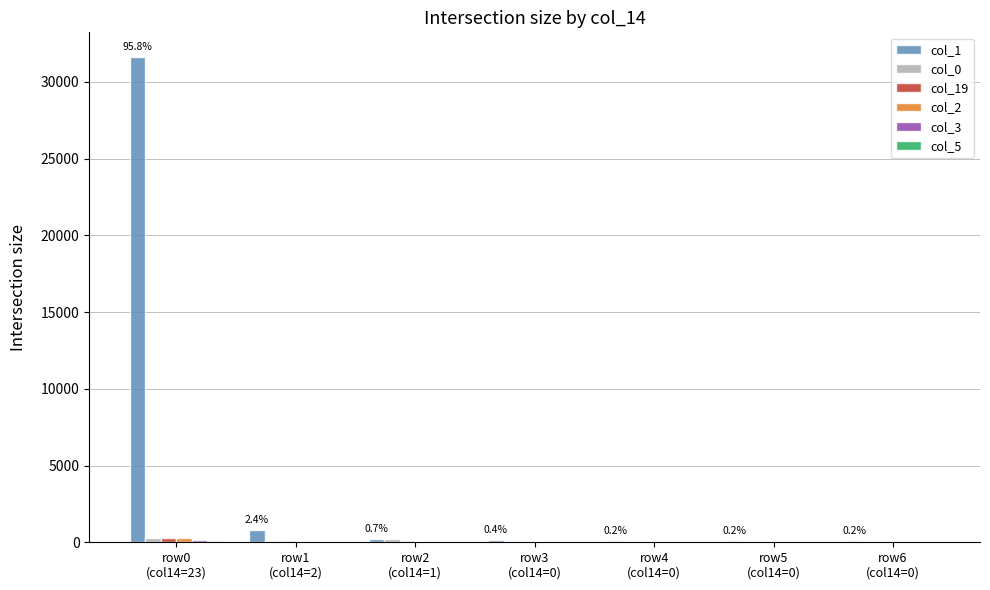

What is the maximum value shown in the chart?

31654